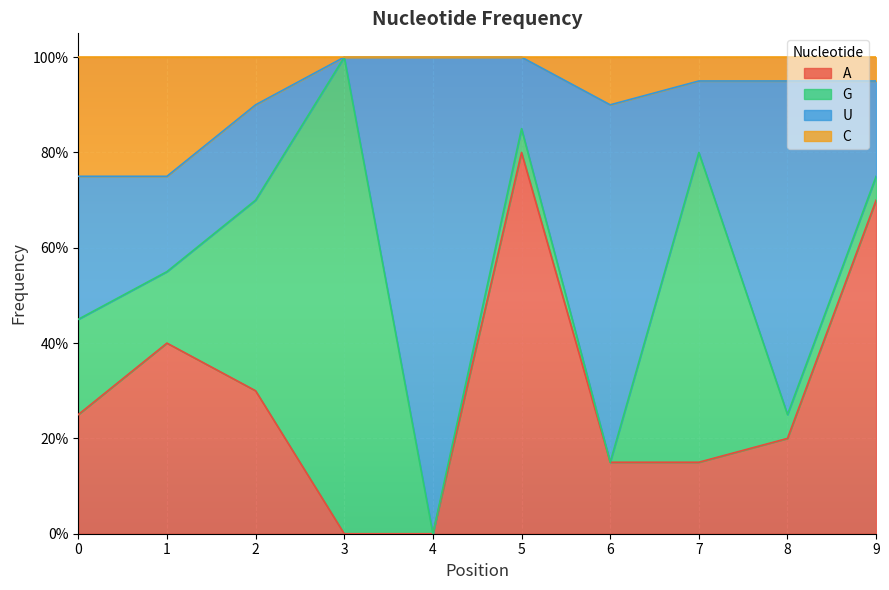

Is it true that A equals 0.2 at 8?

True